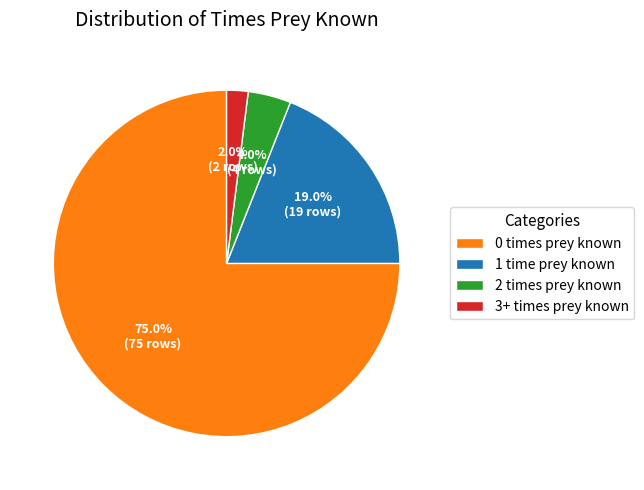

Which category has the smallest portion of the pie?

3+ times prey known